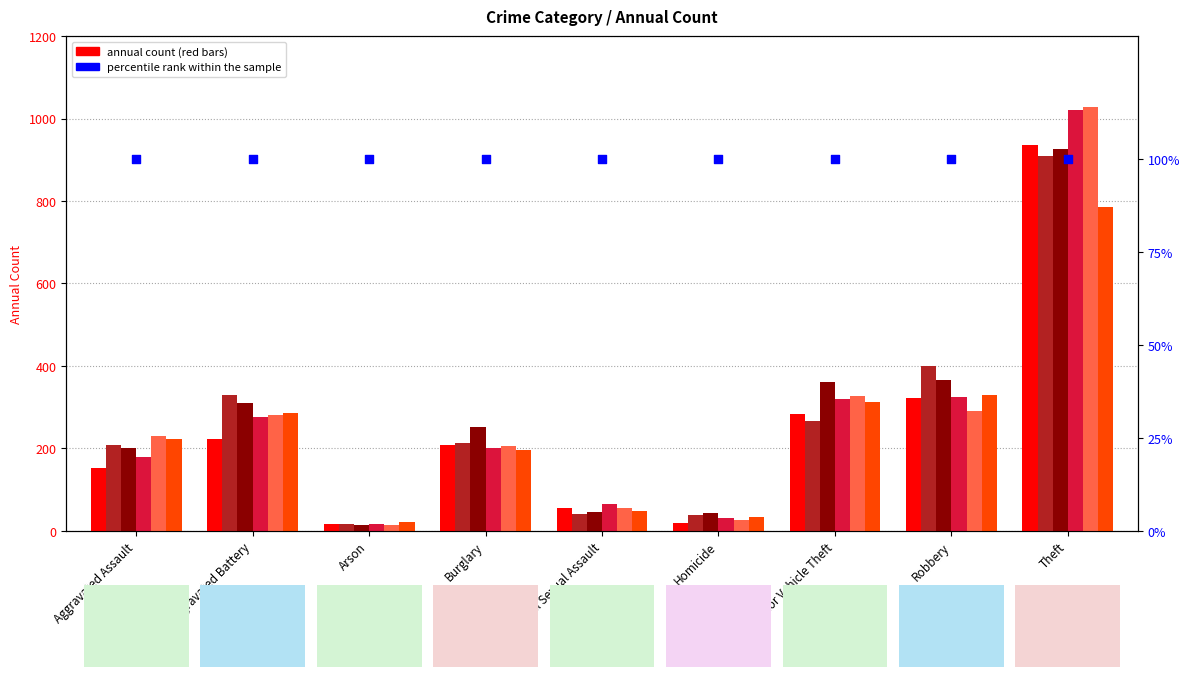

Is the value of 2020 at Aggravated Assault greater than the value of 2019 at Arson?

Yes